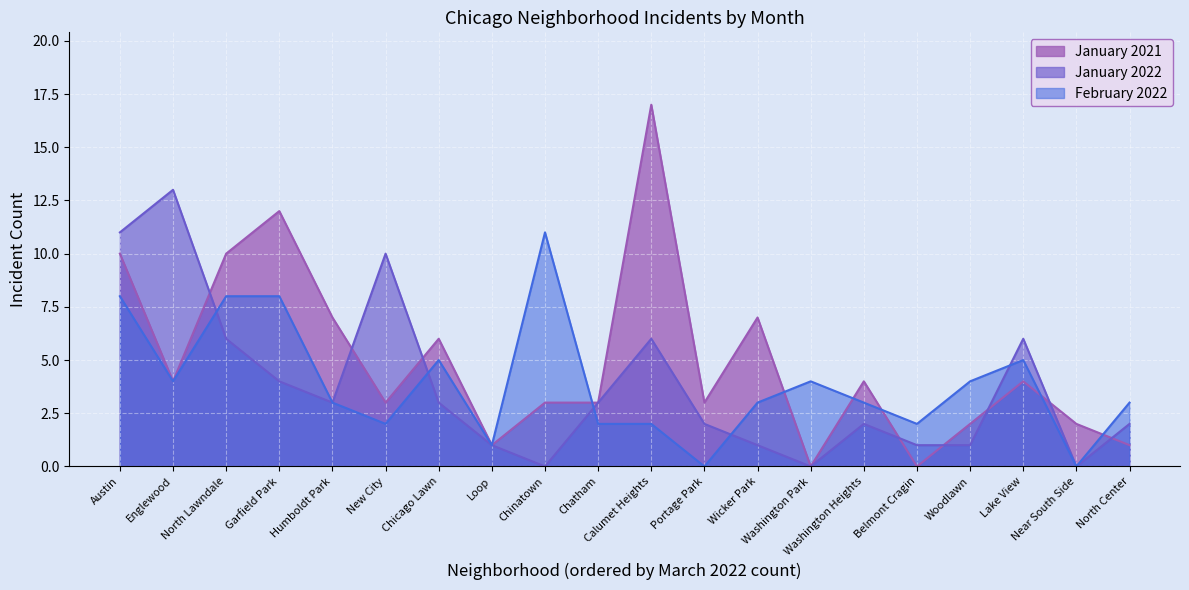

At which label does February 2022 first exceed 3?

Austin